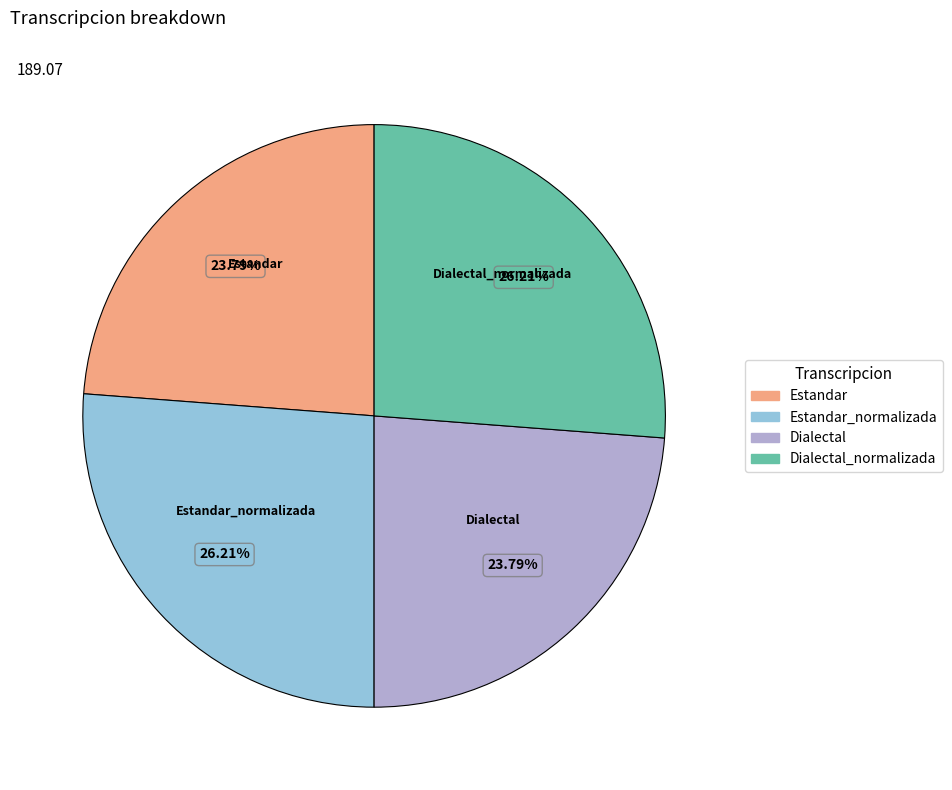

To the nearest percent, what is the difference between the largest and smallest slice percentages?

2%